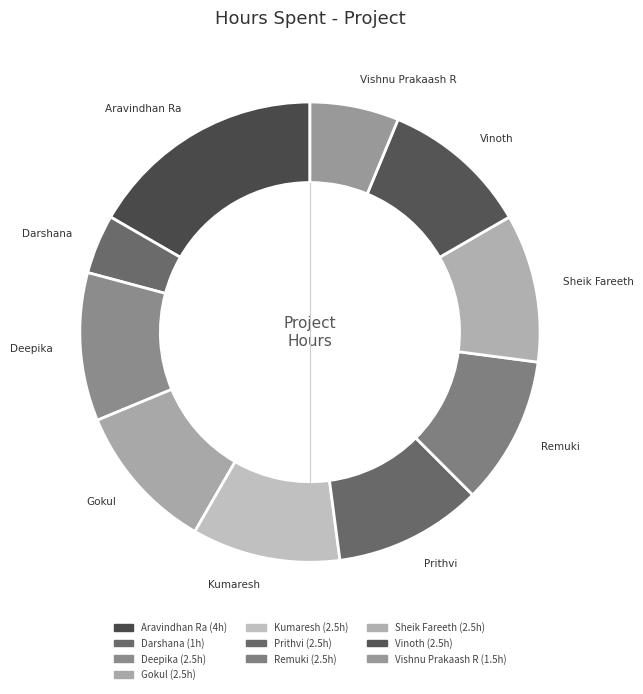

To the nearest percent, what is the combined percentage of Prithvi and Darshana?

15%